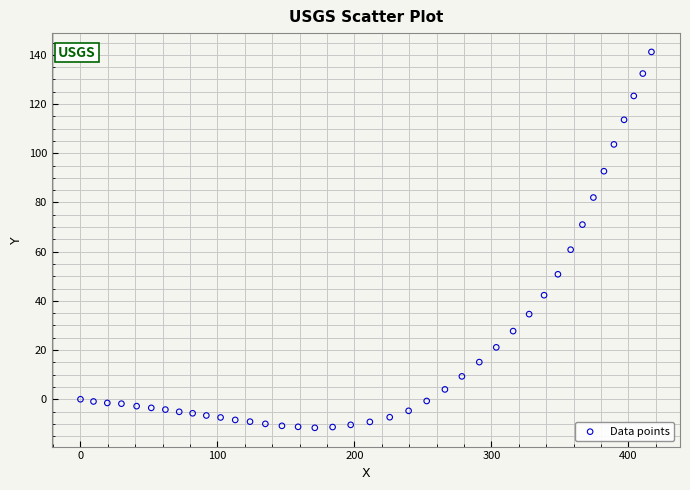

What Y value in the scatter plot is closest to 64?

60.8